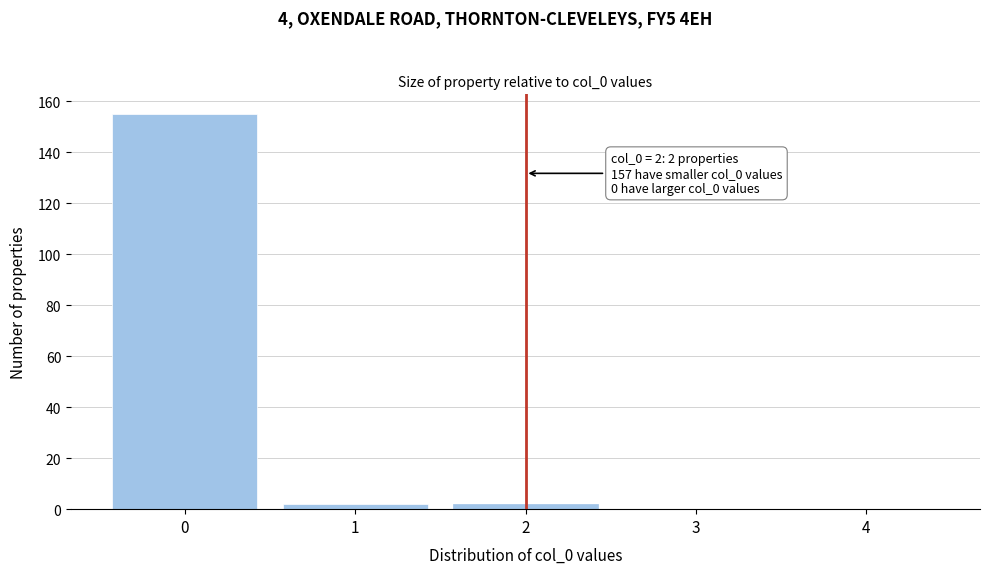

Reading left to right, extract all data points from this chart.

0=155	1=2	2=2	3=0	4=0